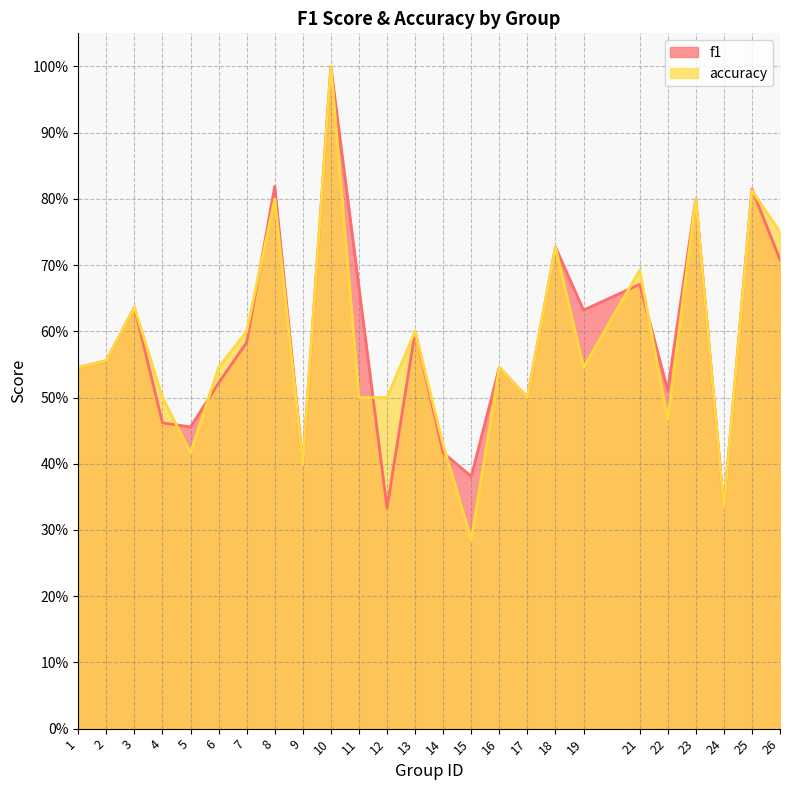

At which category is the sum across all series the highest?

10